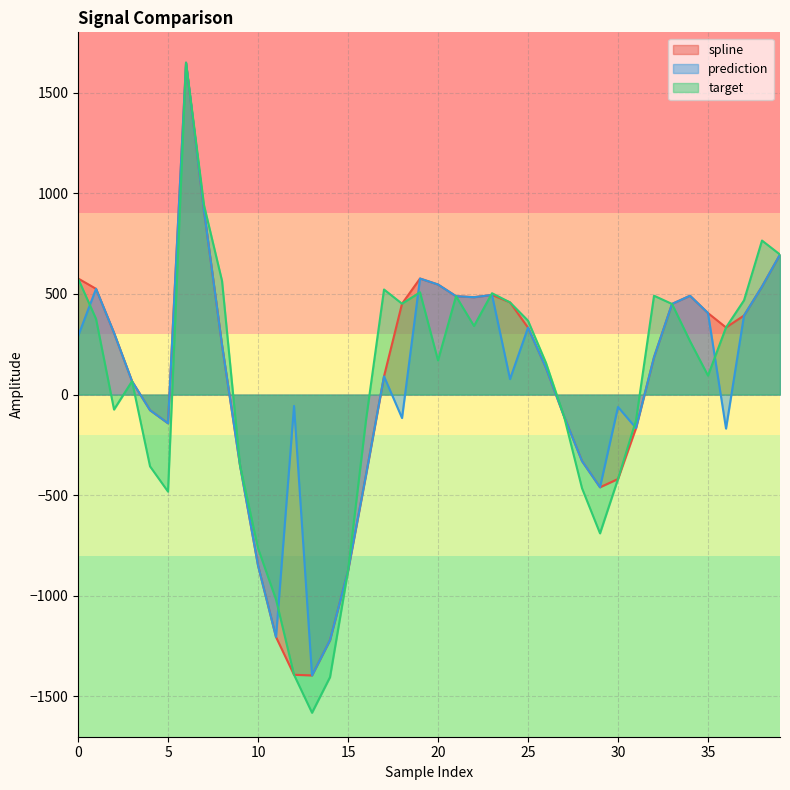

The value of target at 8 is 734.6. True or false?

False